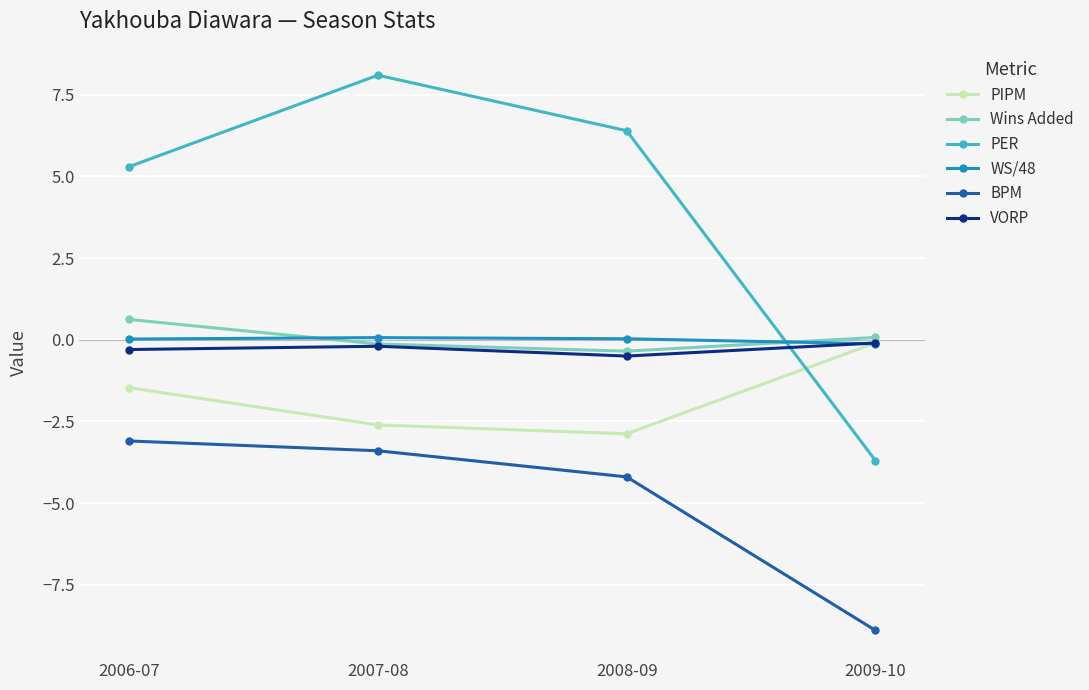

At how many categories does at least one series exceed -2?

4